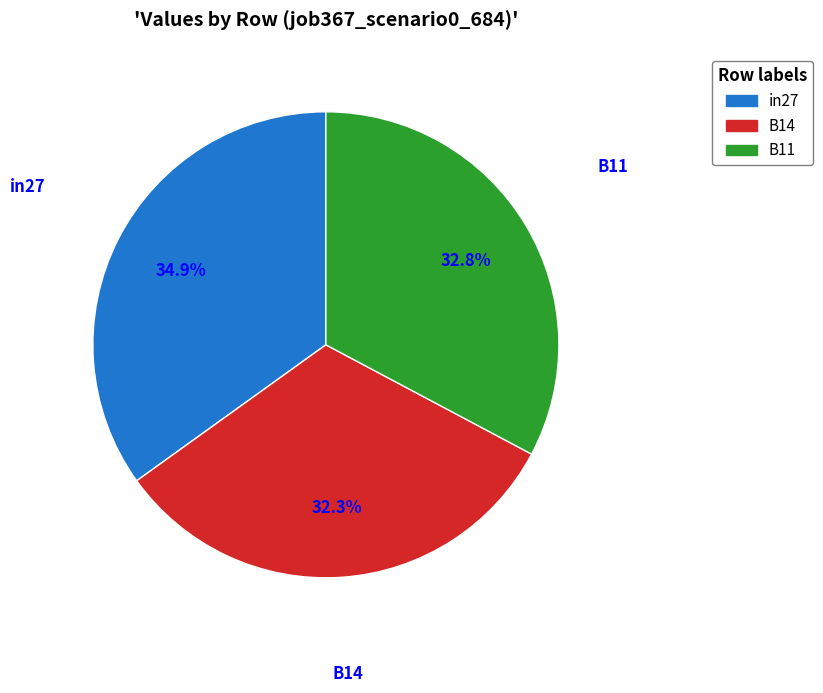

Which slice is the largest?

in27